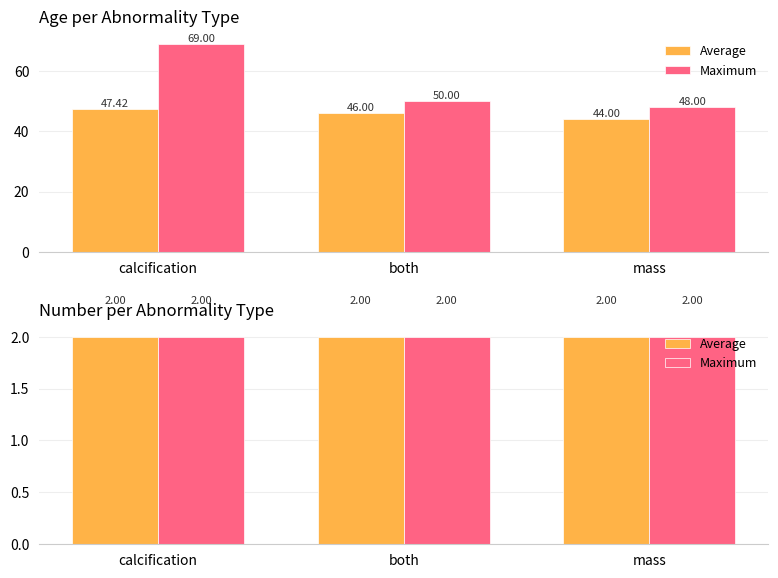

What is the average value?

45.8